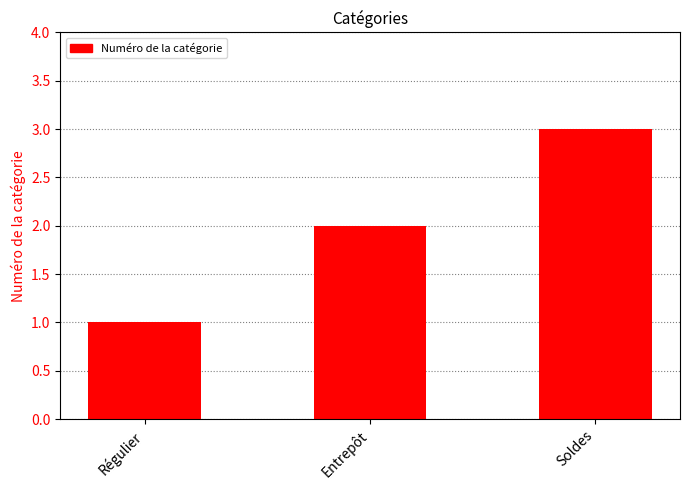

How many data points does each series have?

3